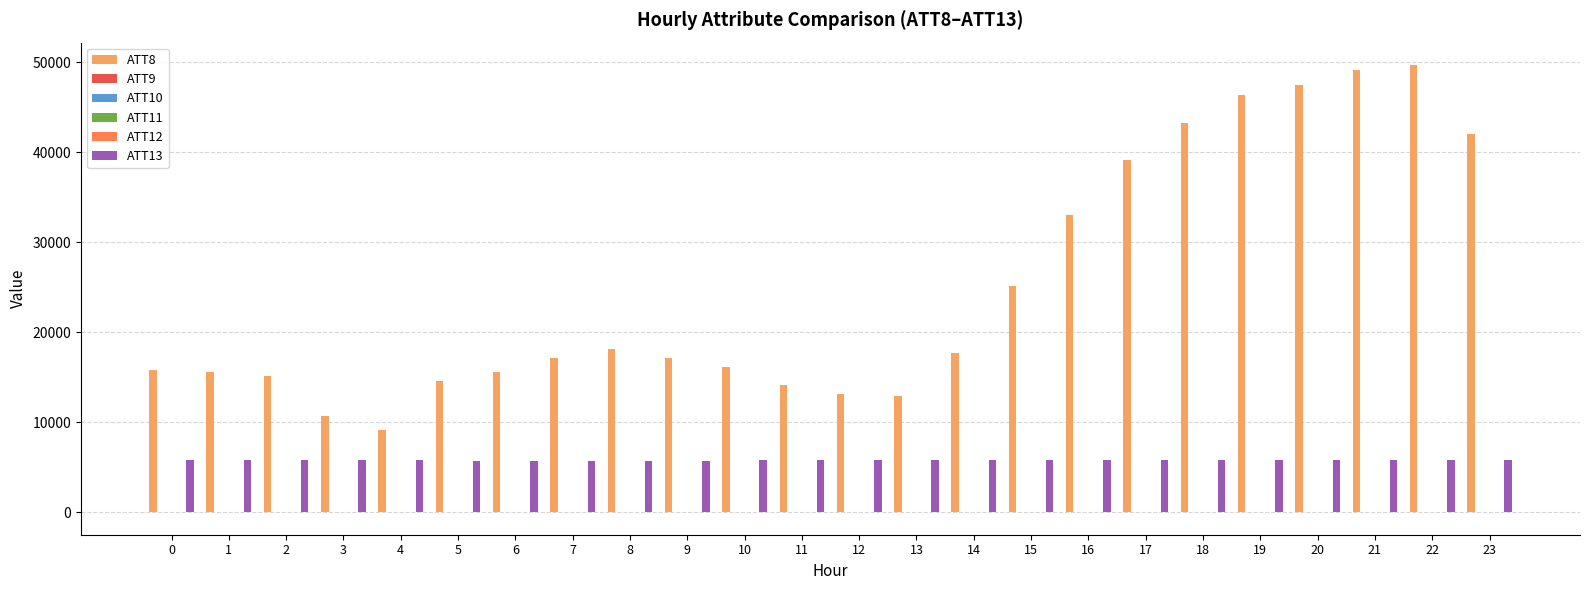

How many groups of bars are there?

24